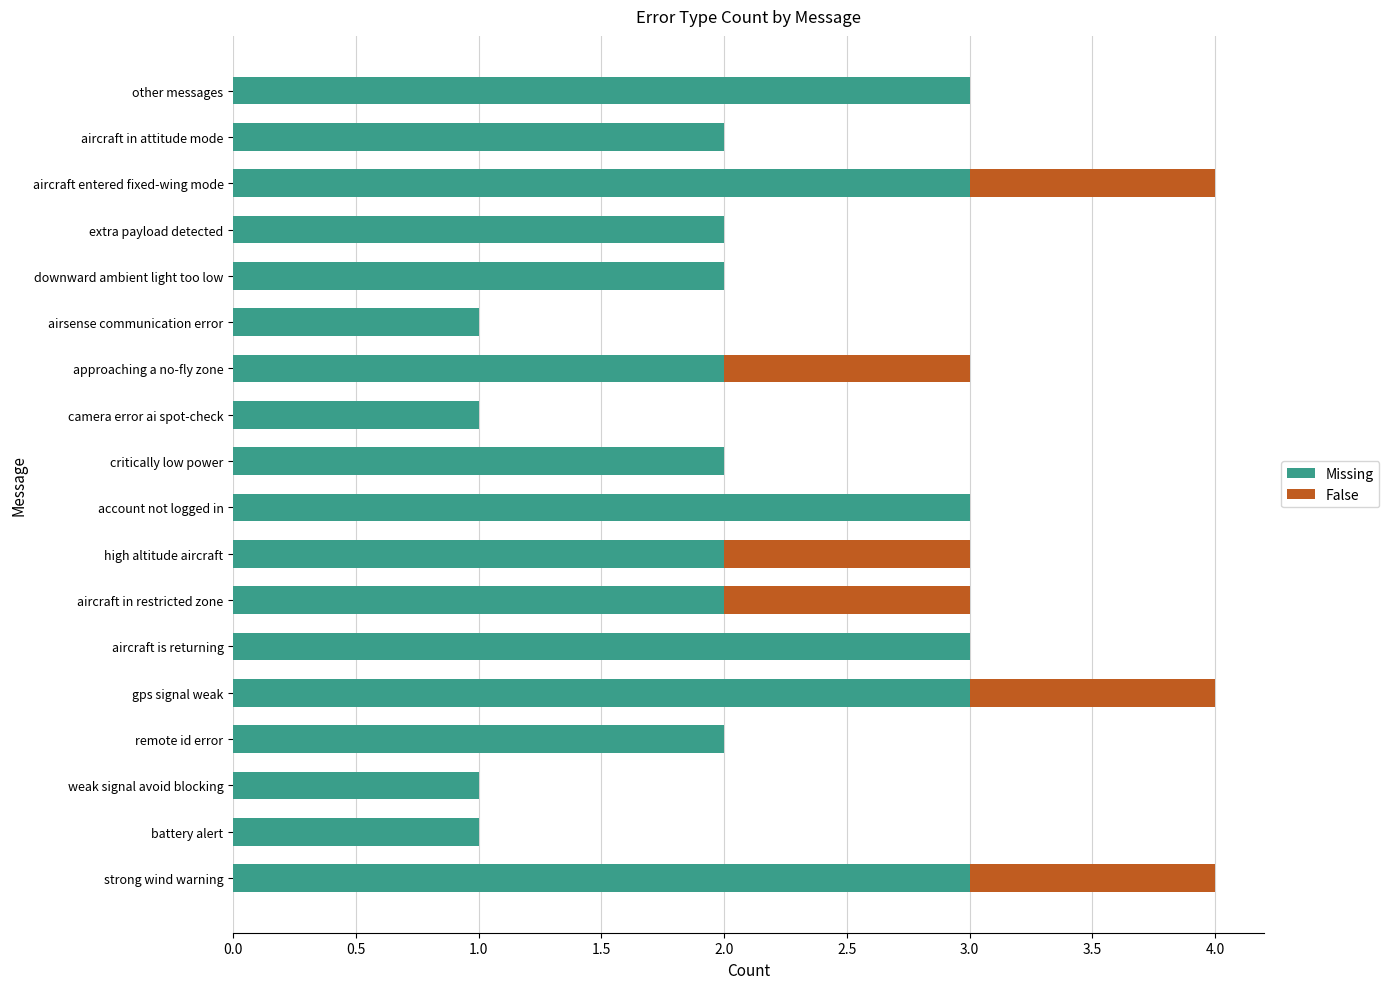

What is the approximate value of Missing at account not logged in?

3